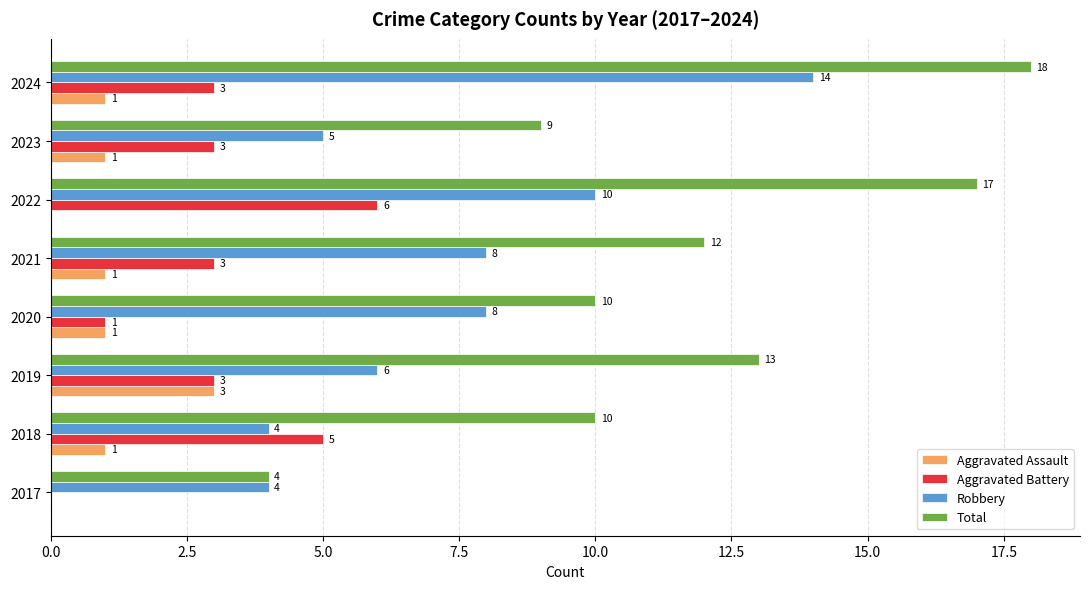

Is it true that Robbery equals 8 at 2020?

True